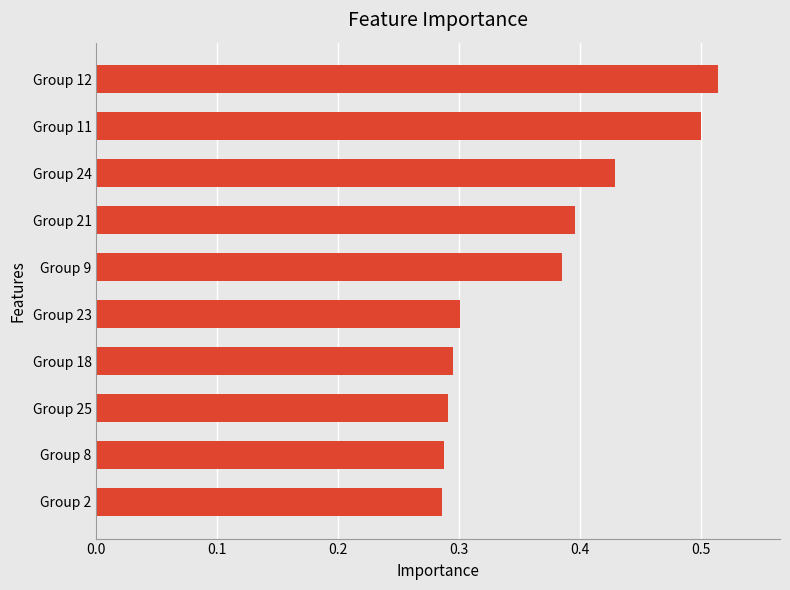

At which category does the chart reach its peak across all series?

Group 12